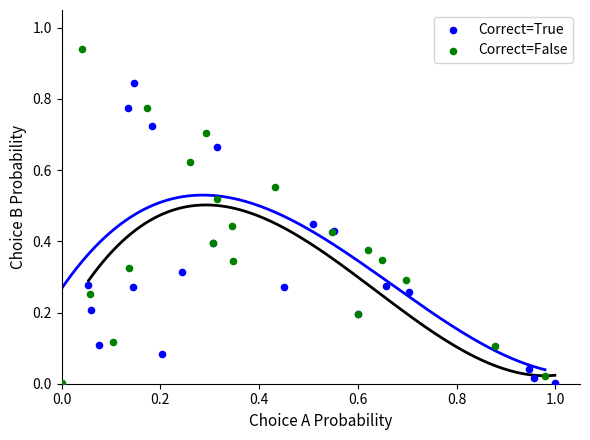

Which series reaches the maximum Y coordinate?

Correct=False